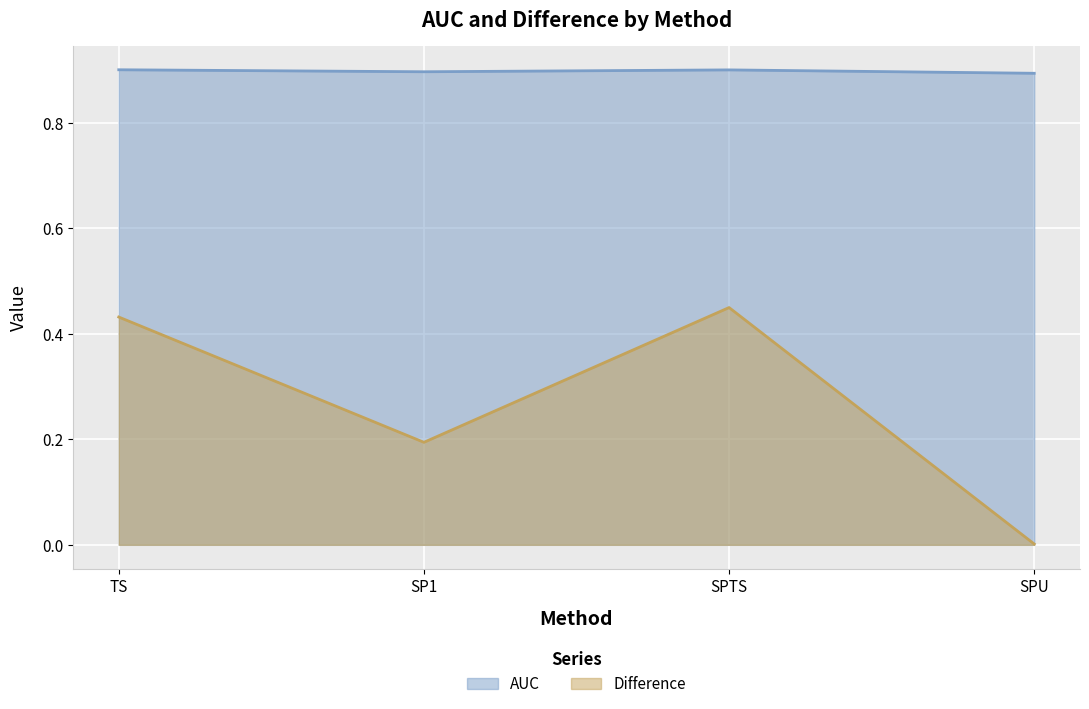

Which series changed the most between TS and SPTS?

Difference